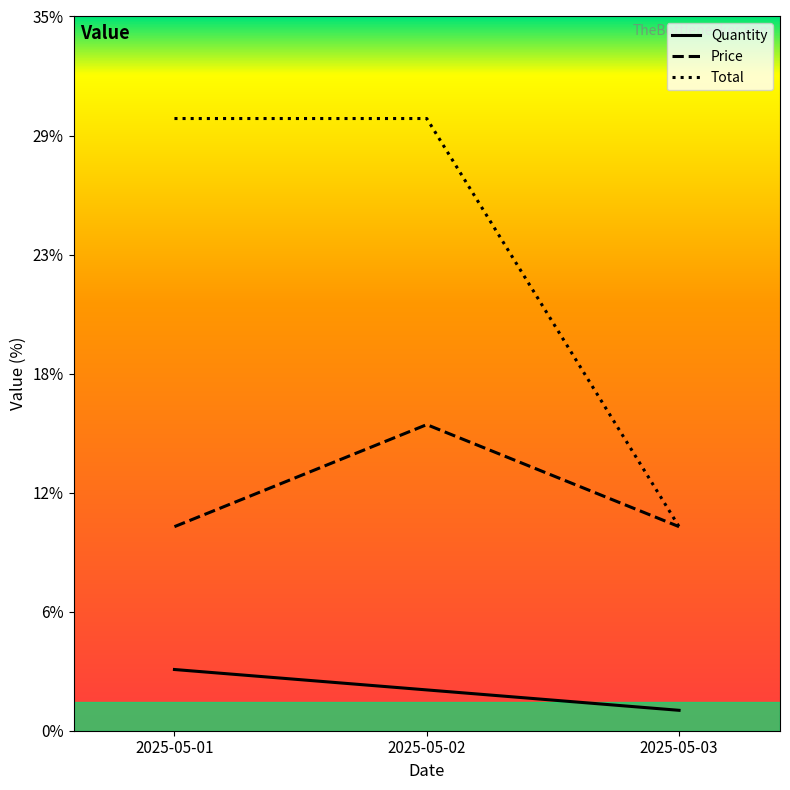

List the series in order of their peak value, highest first.

Total, Price, Quantity